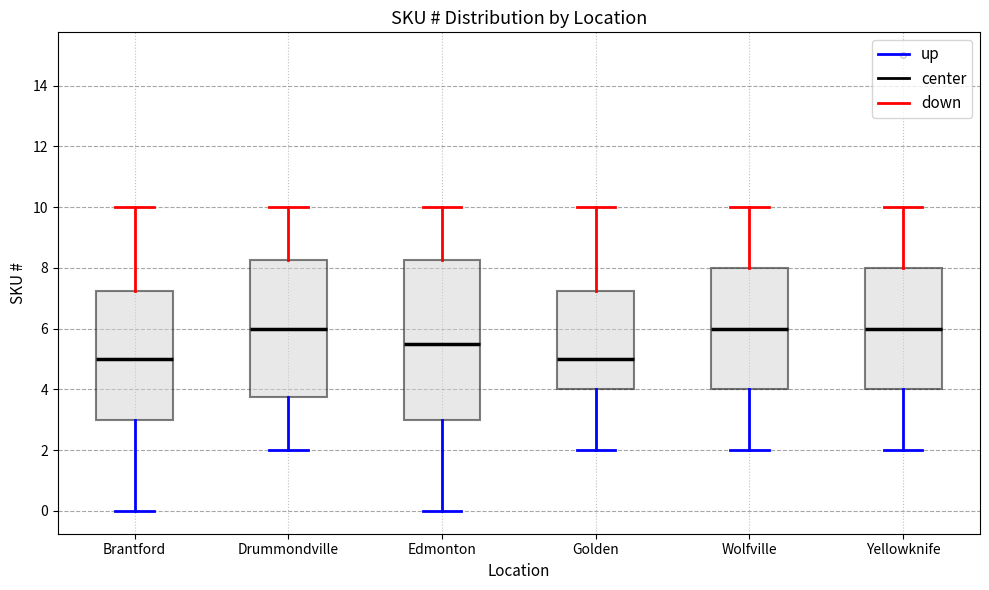

Which box is the tallest, from its lower edge to its upper edge?

Edmonton